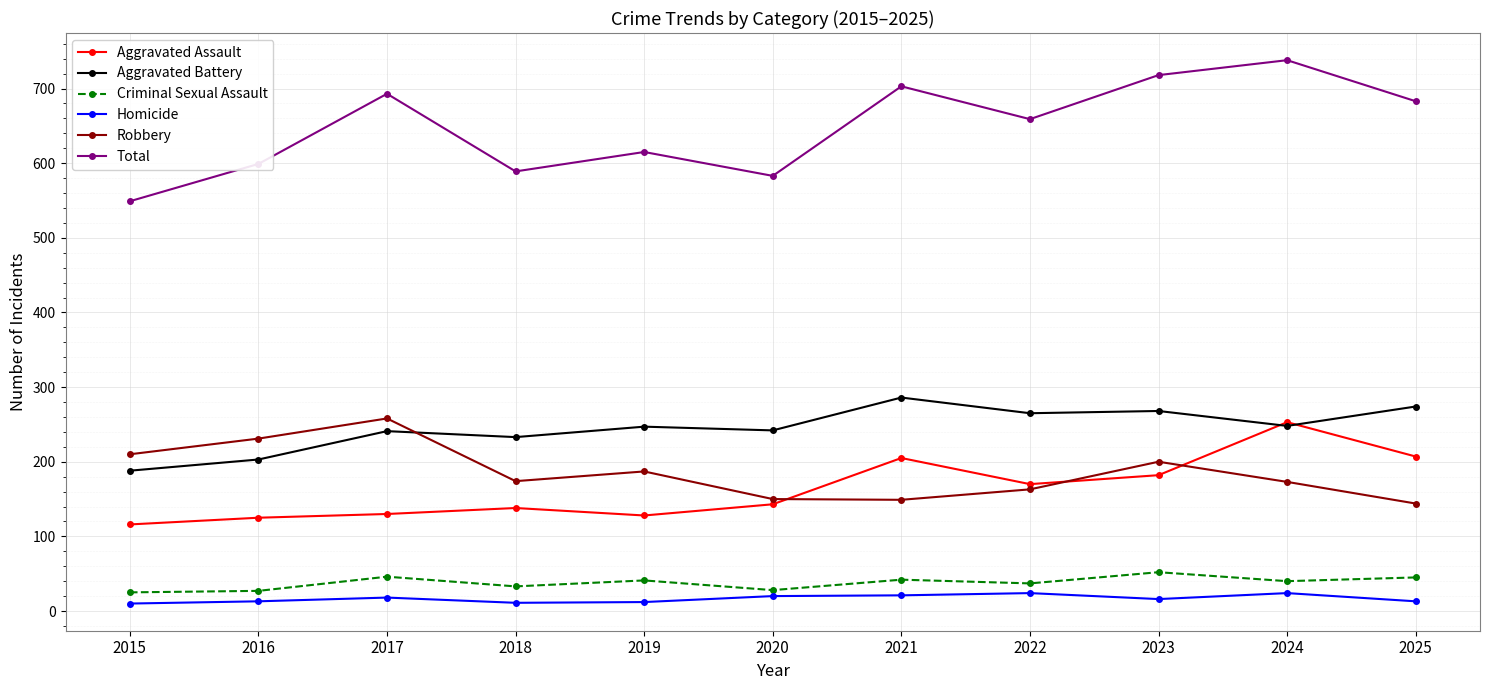

What is the average value of the Robbery series?

185